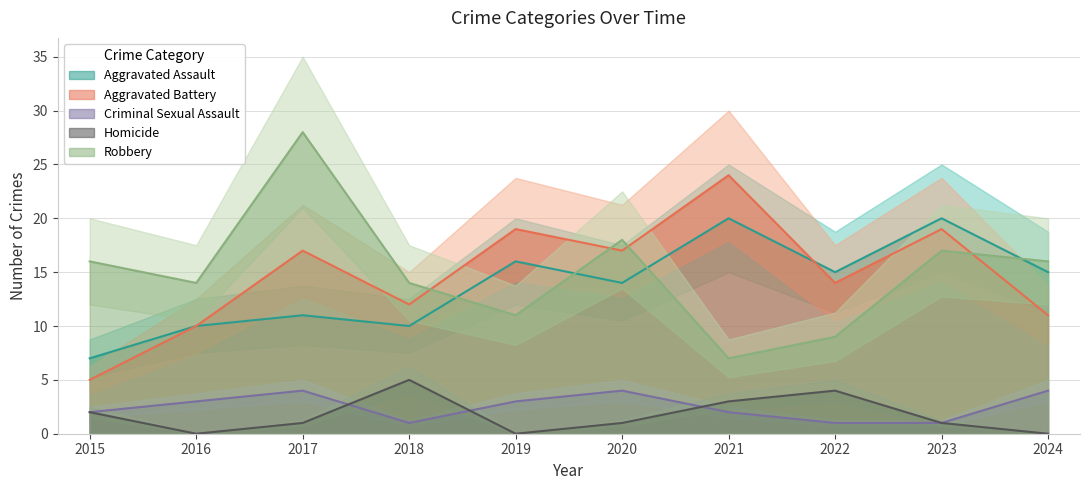

At which category is the sum across all series the highest?

2017